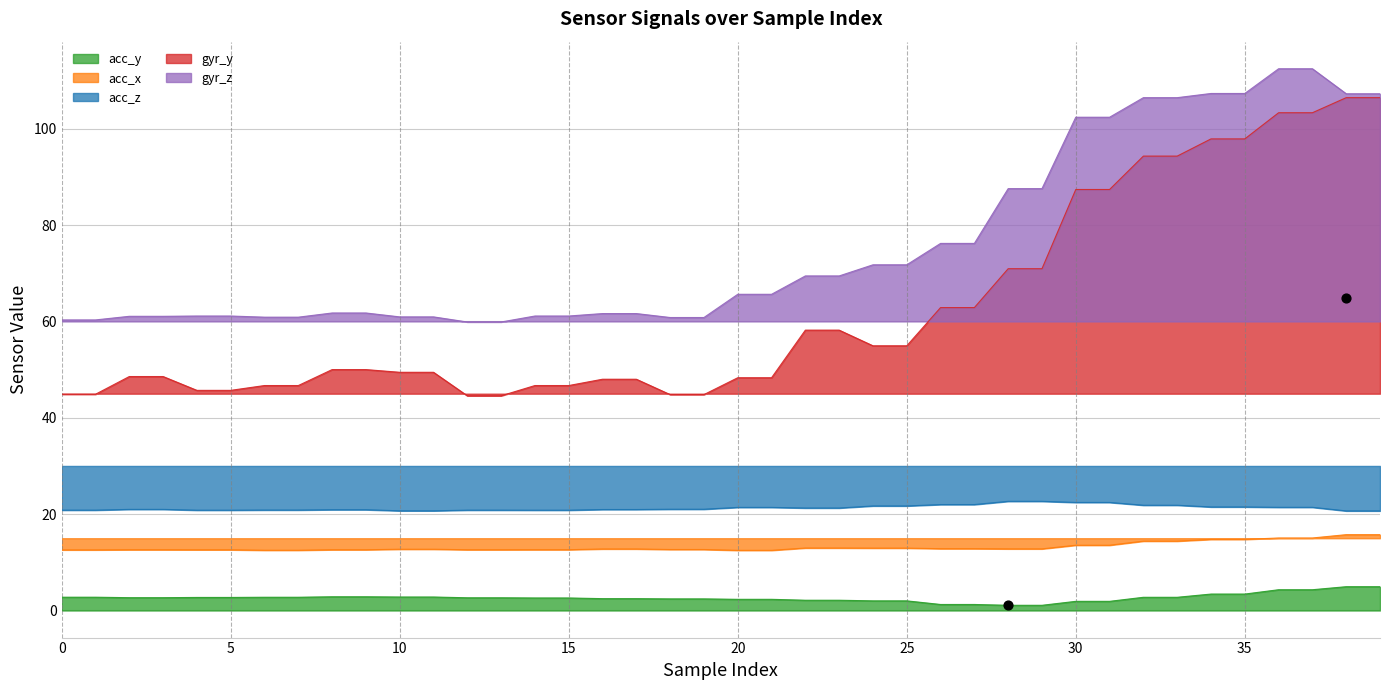

Is the value of acc_y at 7 greater than the value of gyr_y at 32?

No